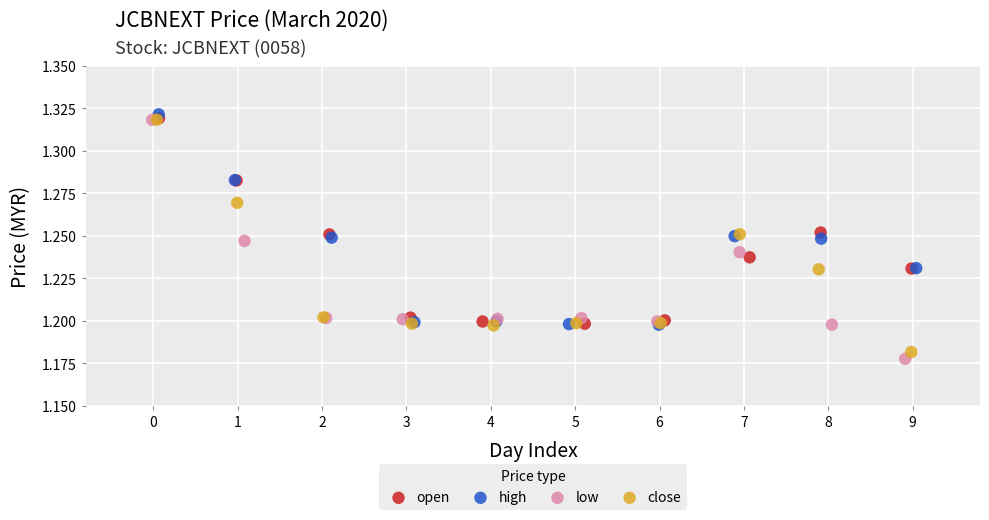

Which series has the widest spread of Y values?

low